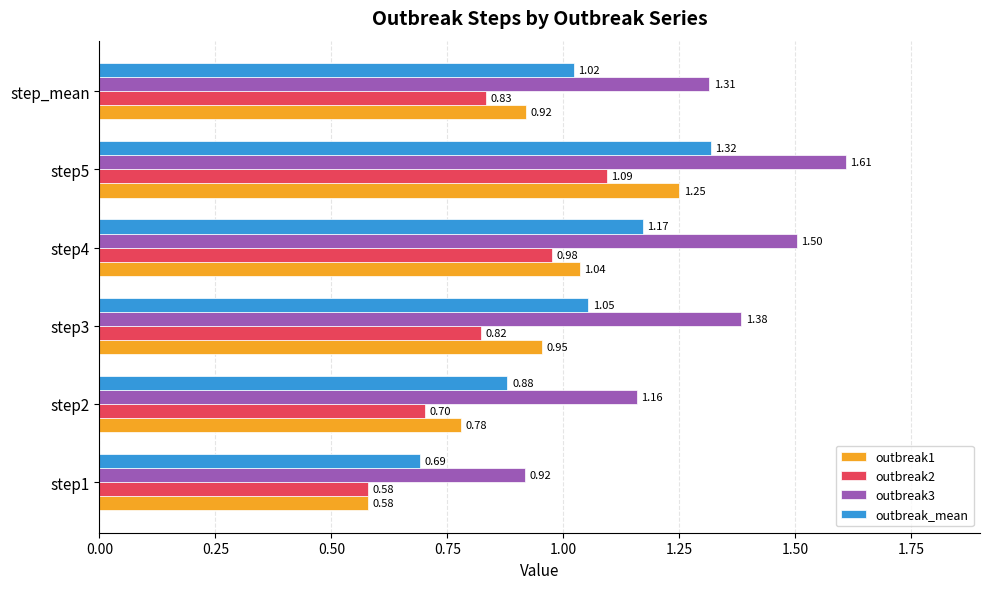

Is the value of outbreak2 at step2 greater than the value of outbreak3 at step3?

No